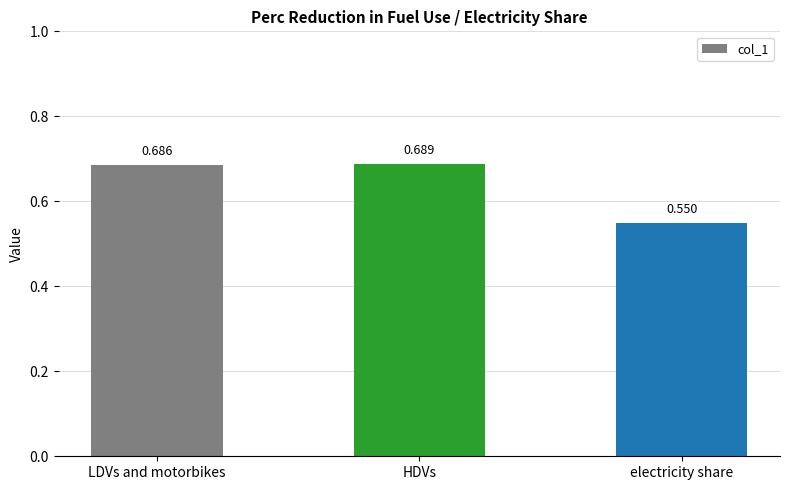

Where is the data nearest to the value 0?

electricity share